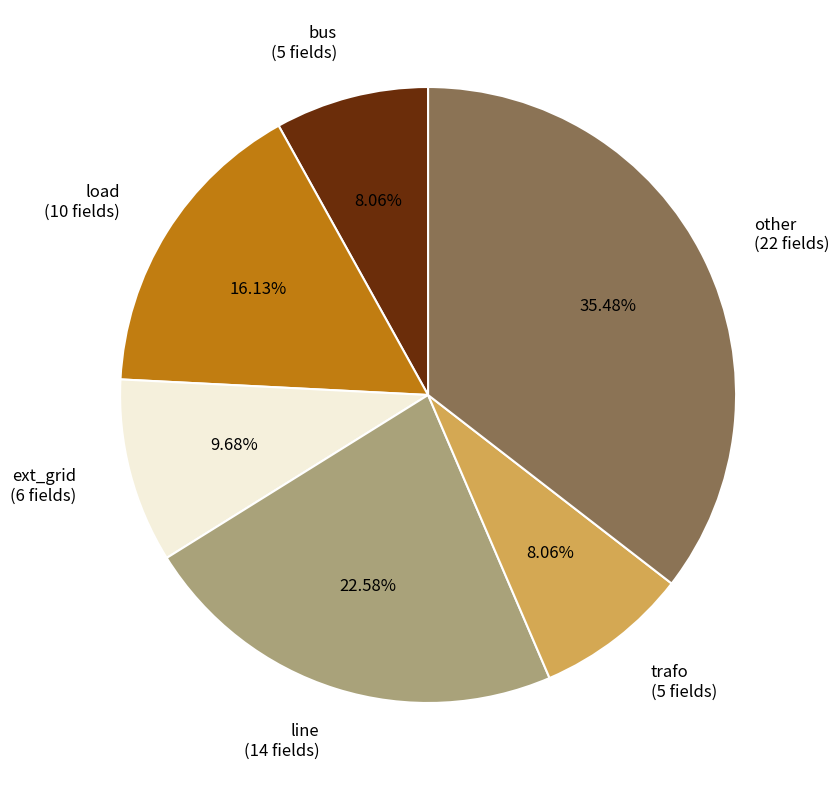

Which category has the biggest portion of the pie?

other